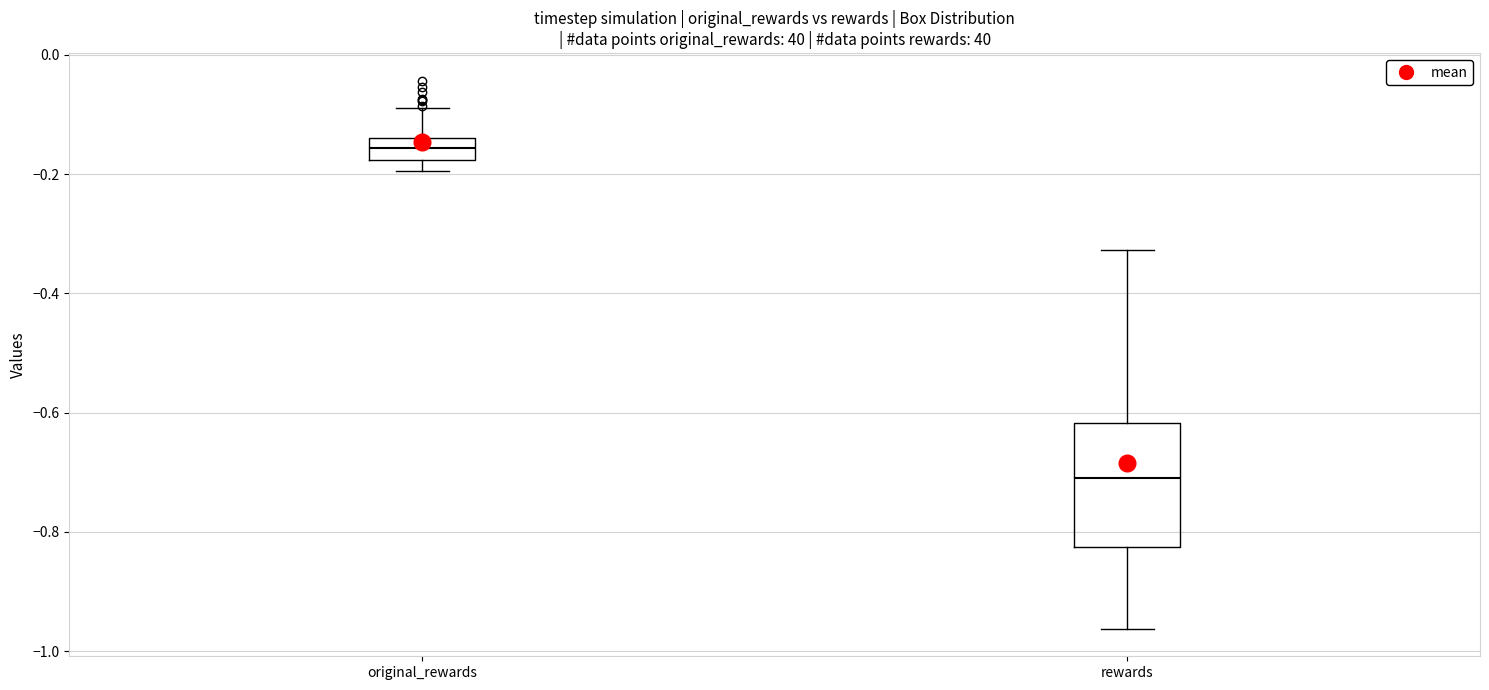

Comparing the boxes themselves (not the whiskers), which one is the tallest?

rewards